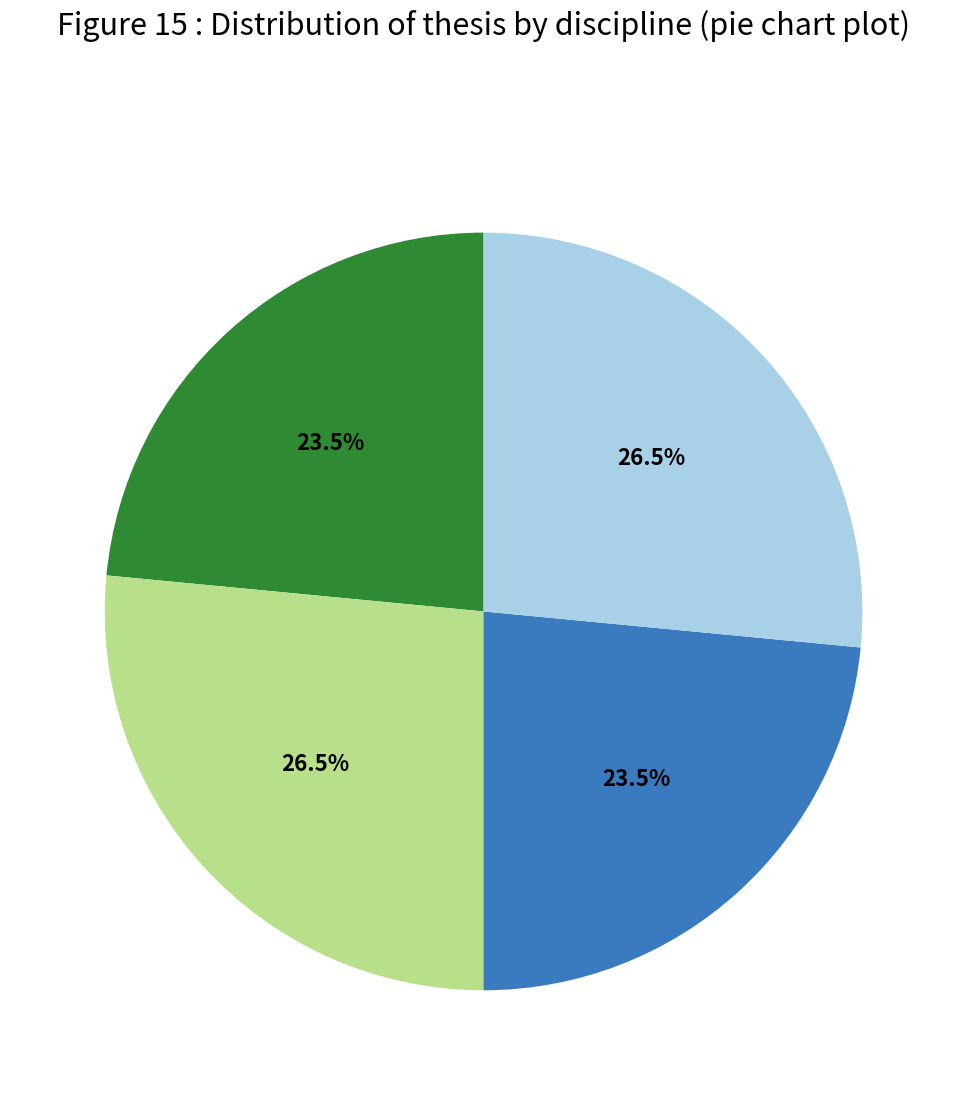

Is there any slice that represents more than half of the pie?

No